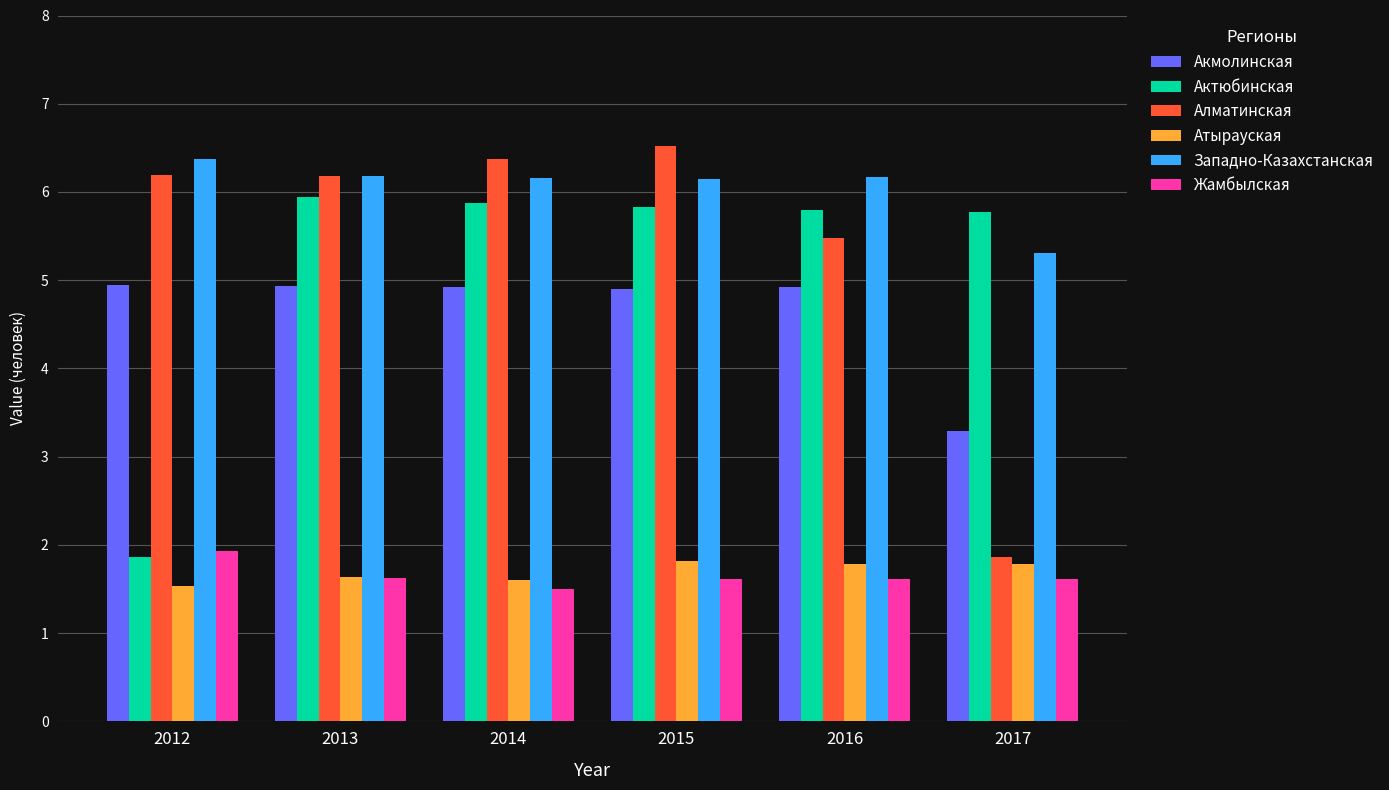

At which label does Западно-Казахстанская reach its minimum?

2017